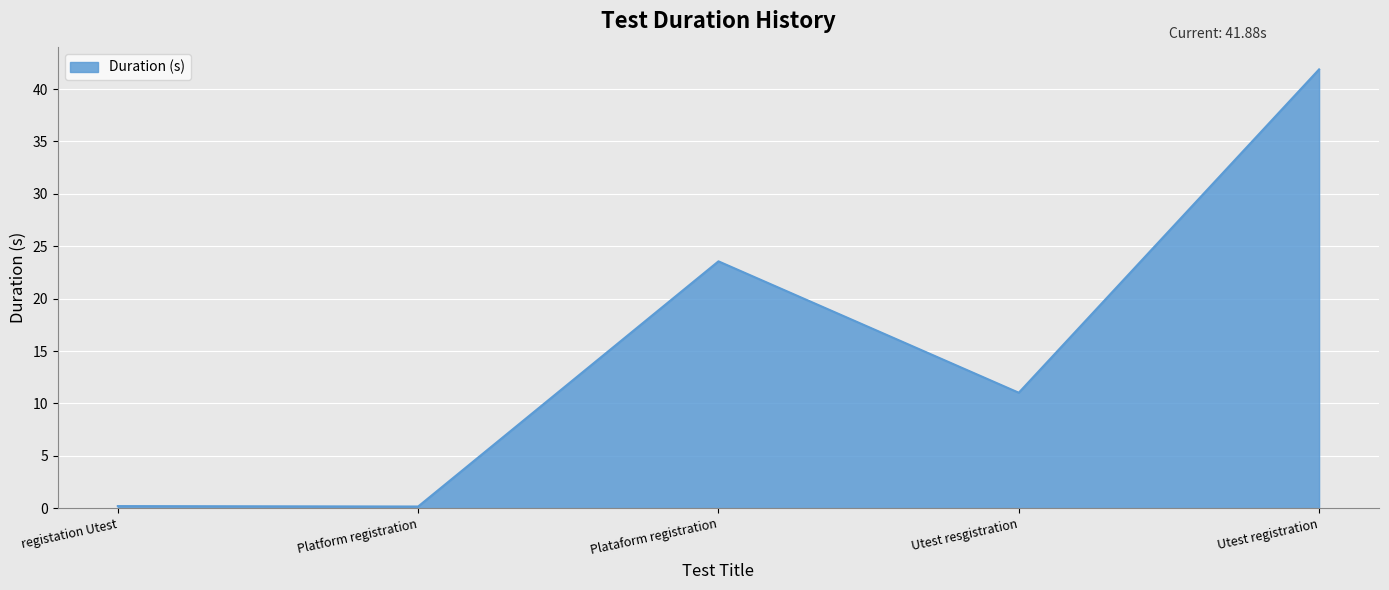

Is it true that the value at Utest resgistration is 11.0?

True